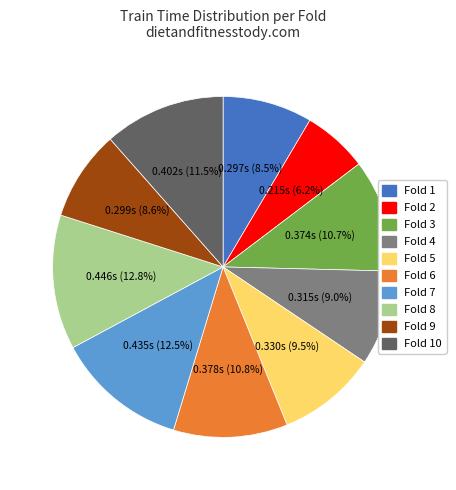

Does any single category account for the majority?

No